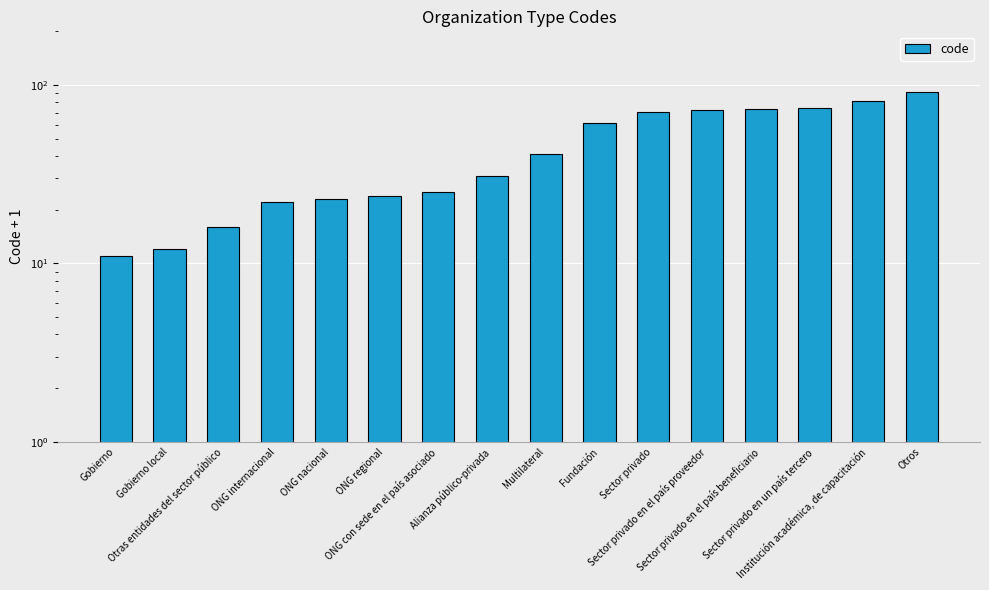

List the labels in order of value, largest first.

Otros, Institución académica, de capacitación, Sector privado en un país tercero, Sector privado en el país beneficiario, Sector privado en el país proveedor, Sector privado, Fundación, Multilateral, Alianza público-privada, ONG con sede en el país asociado, ONG regional, ONG nacional, ONG internacional, Otras entidades del sector público, Gobierno local, Gobierno